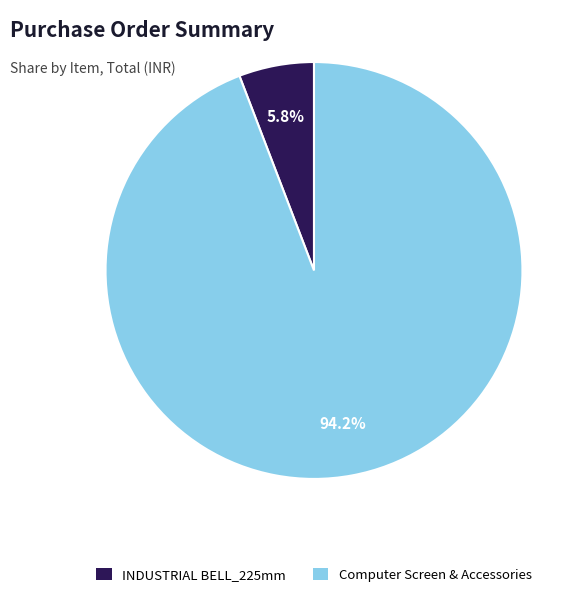

Does any single category account for the majority?

Yes